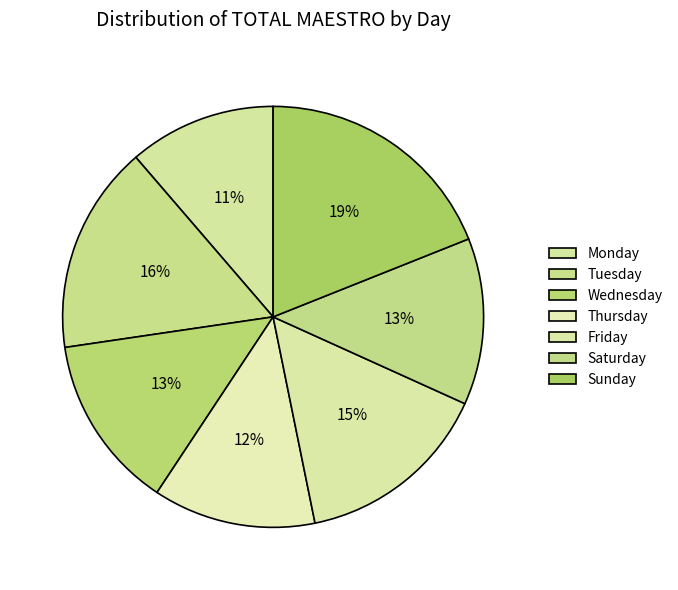

What is the smallest slice in the pie chart?

Monday